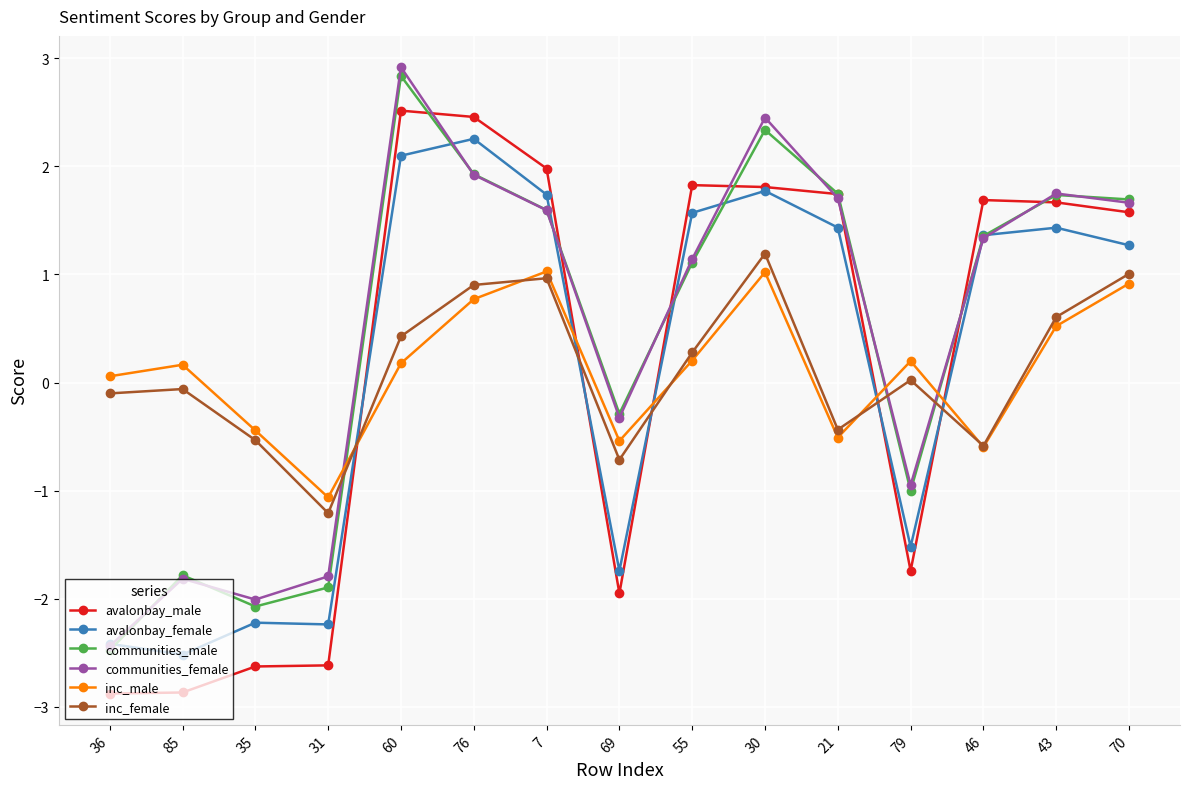

Does the chart display data point markers on the line(s)?

Yes